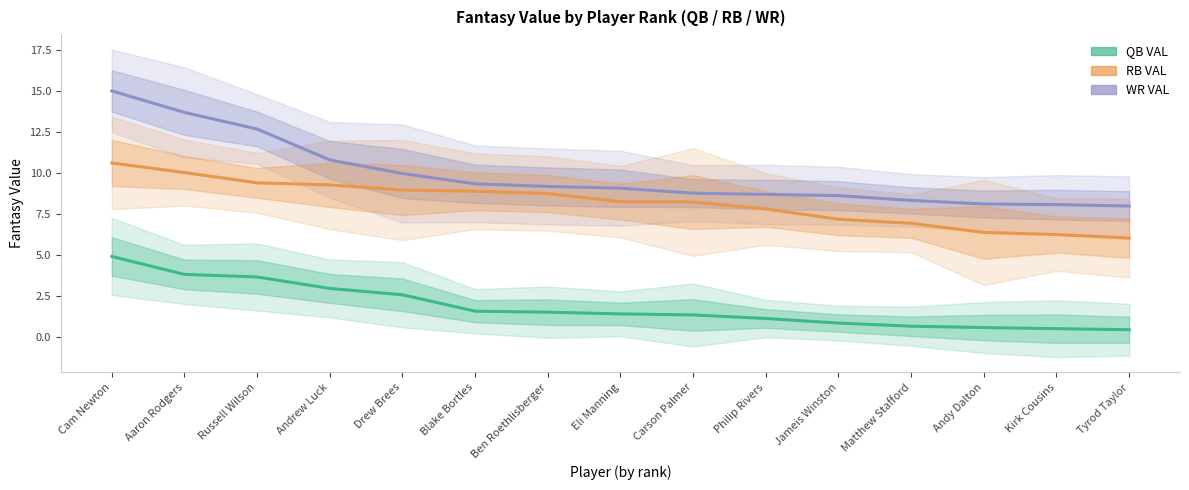

Reading left to right, extract all data points from this chart.

WR VAL: 15.0	13.7	12.7	10.8	9.9	9.3	9.2	9.1	8.7	8.7	8.6	8.3	8.1	8.1	8.0
RB VAL: 10.6	10.0	9.4	9.3	8.9	8.9	8.7	8.2	8.2	7.8	7.2	6.9	6.4	6.2	6.0
QB VAL: 4.9	3.8	3.6	2.9	2.5	1.5	1.5	1.4	1.3	1.1	0.8	0.6	0.5	0.5	0.4